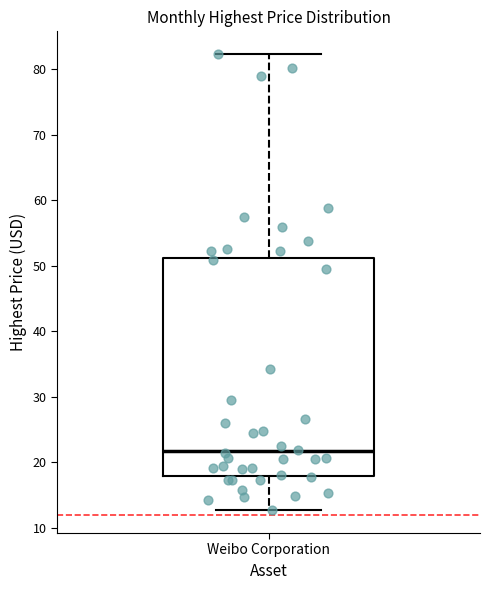

Where does the lower whisker of the box for Weibo Corporation end on the y-axis? The values are not printed on the chart, so give them approximately, as read against the axis.

13